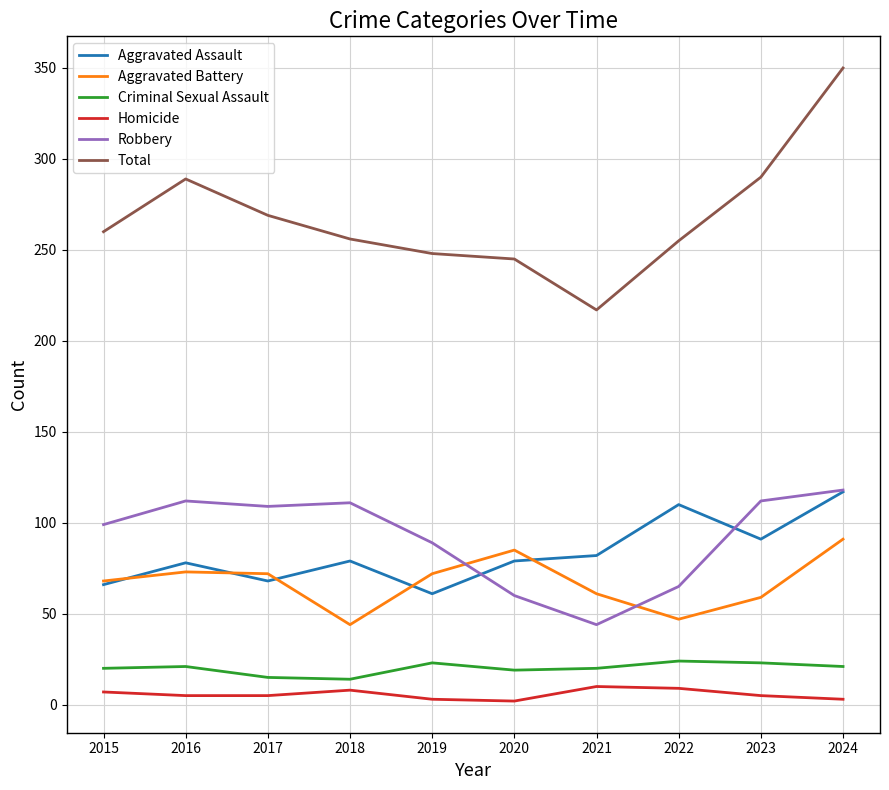

True or false: Homicide and Criminal Sexual Assault intersect in this chart.

False